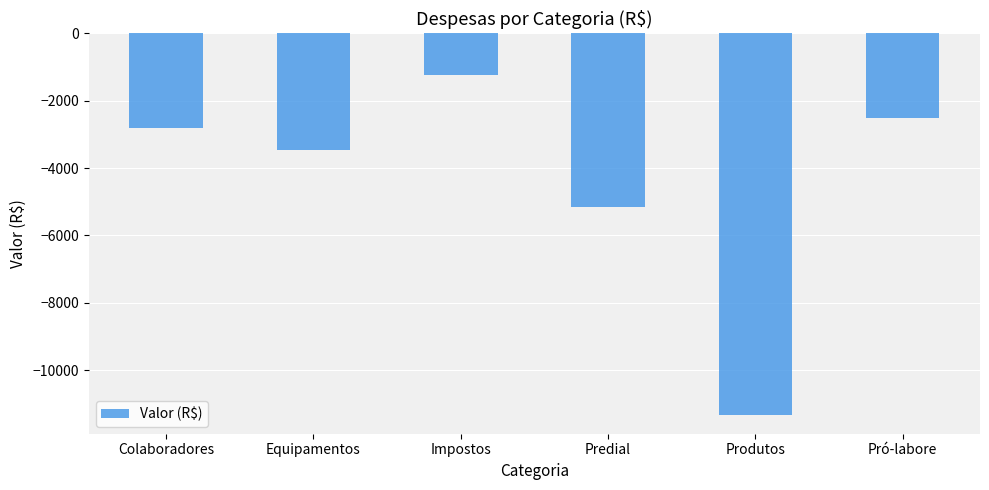

Is it true that the value at Colaboradores is -2800.0?

True